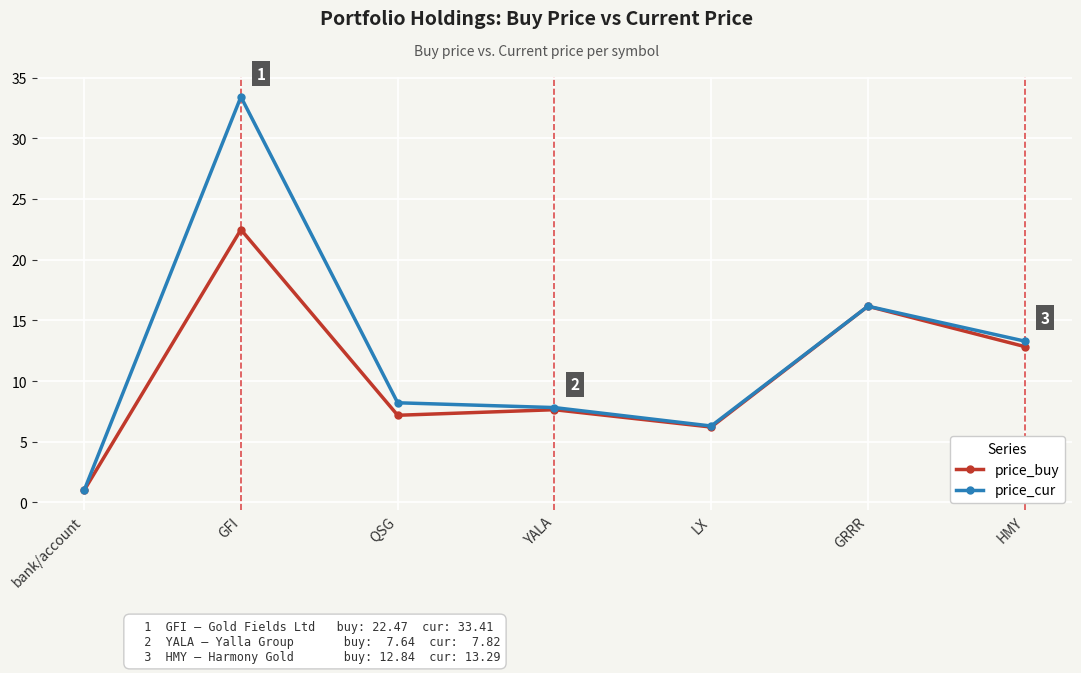

Which label corresponds to the smallest value in the chart?

bank/account